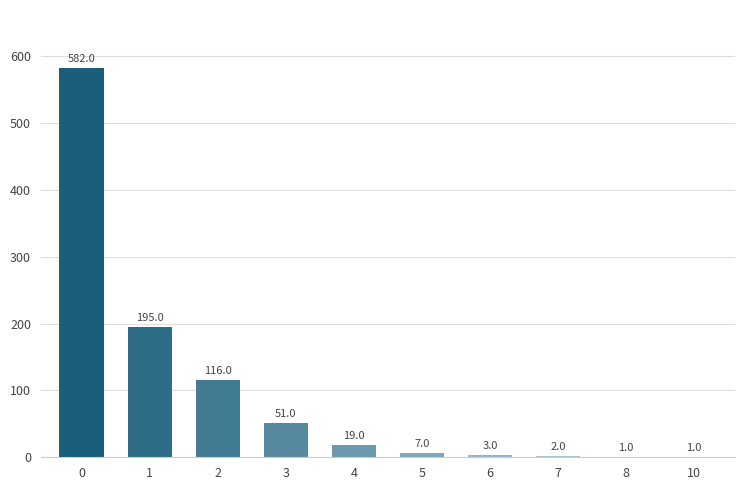

Reading left to right, list all the values displayed in this chart.

0=582	1=195	2=116	3=51	4=19	5=7	6=3	7=2	8=1	10=1